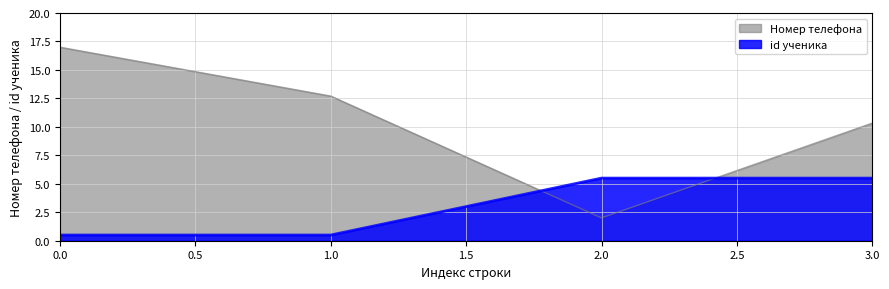

True or false: Номер телефона has a value of 17.2 at 3.0.

False